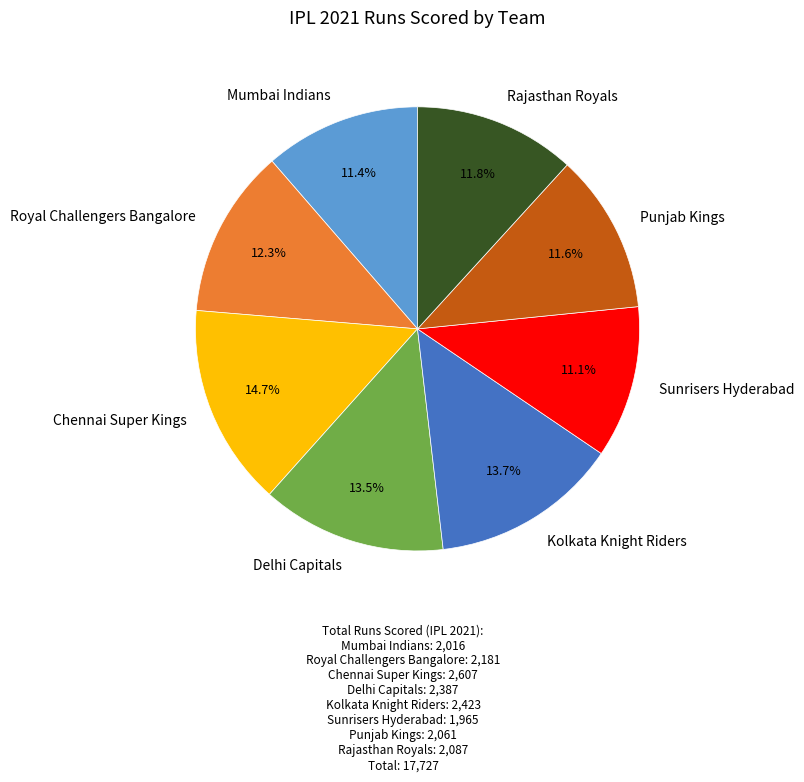

Is there any slice that represents more than half of the pie?

No